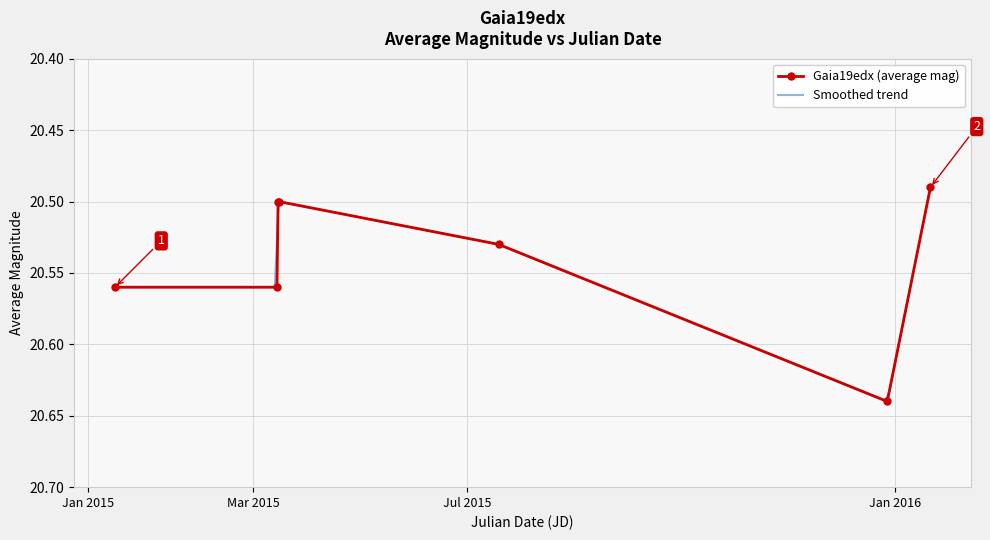

True or false: Gaia19edx (average mag) has more than 2 points higher than both neighbors.

False